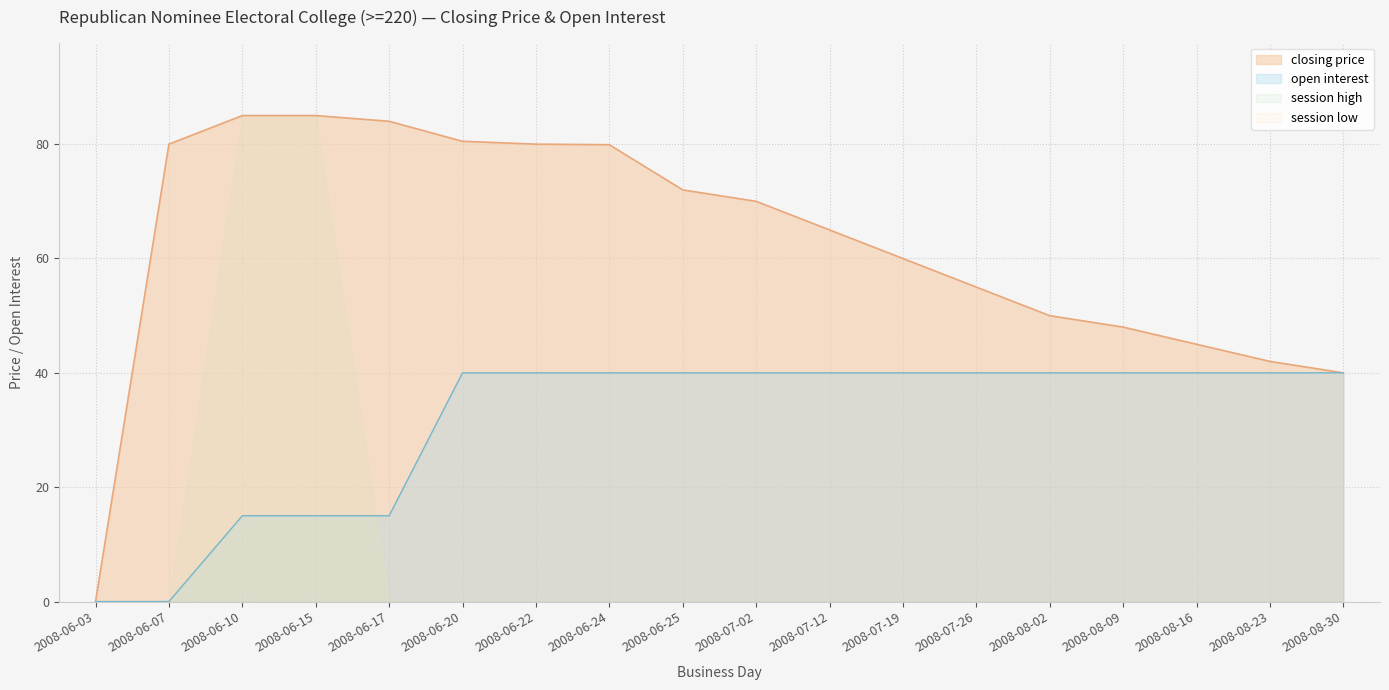

Is it true that open interest equals 15.0 at 2008-06-10?

True